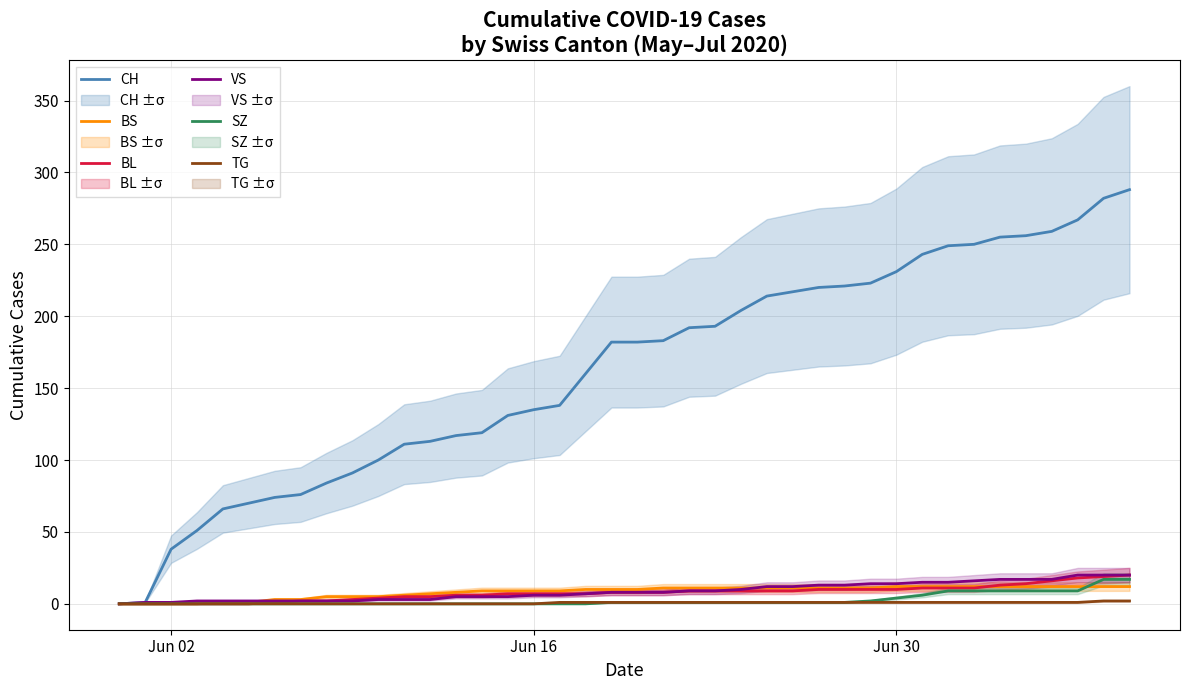

The CH series shows 332 at 26. True or false?

False